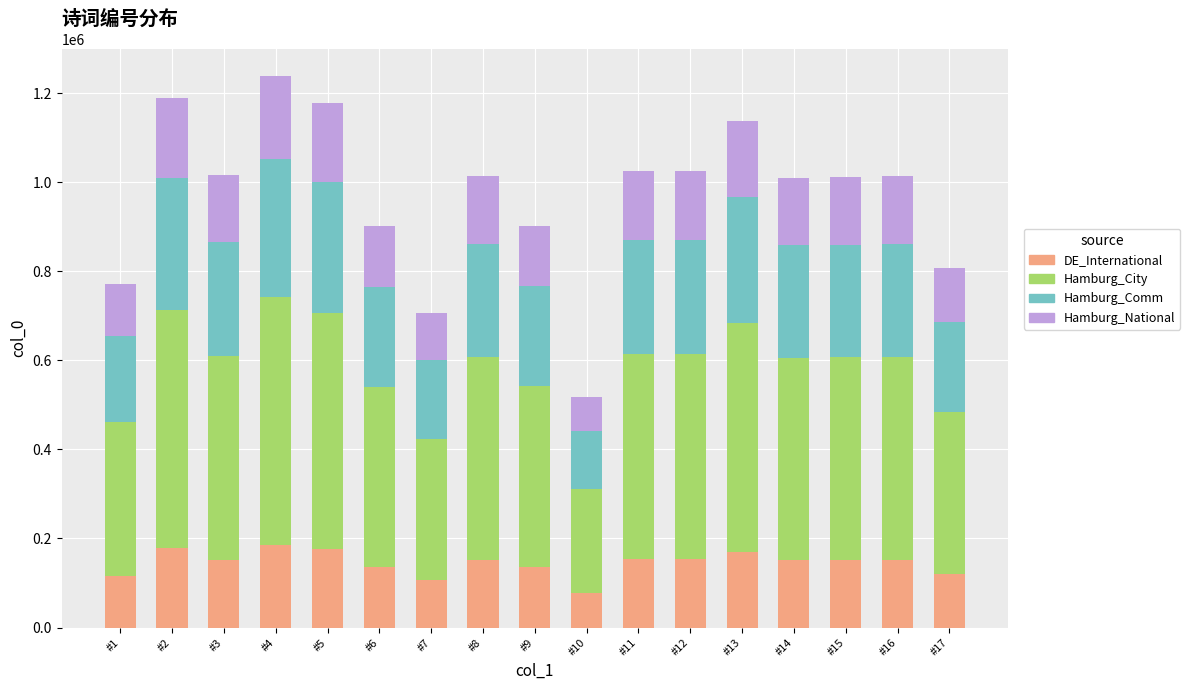

What is the total value across all series at #4?

1237768.0